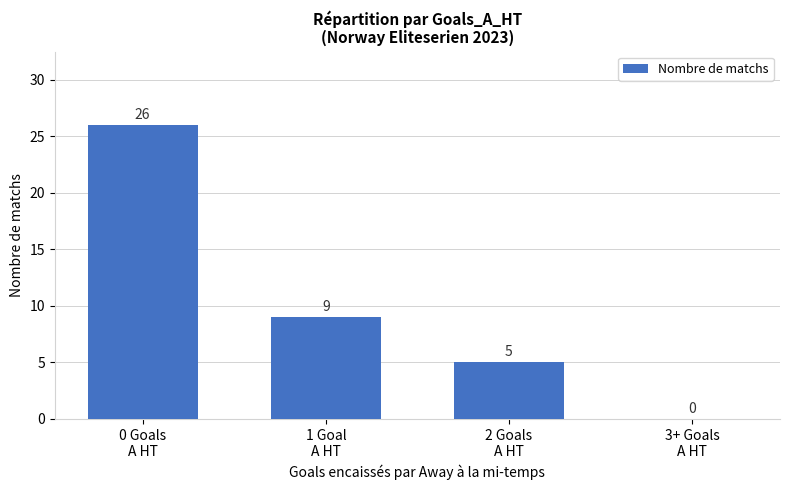

The value at 1 Goal
A HT is 9. True or false?

True